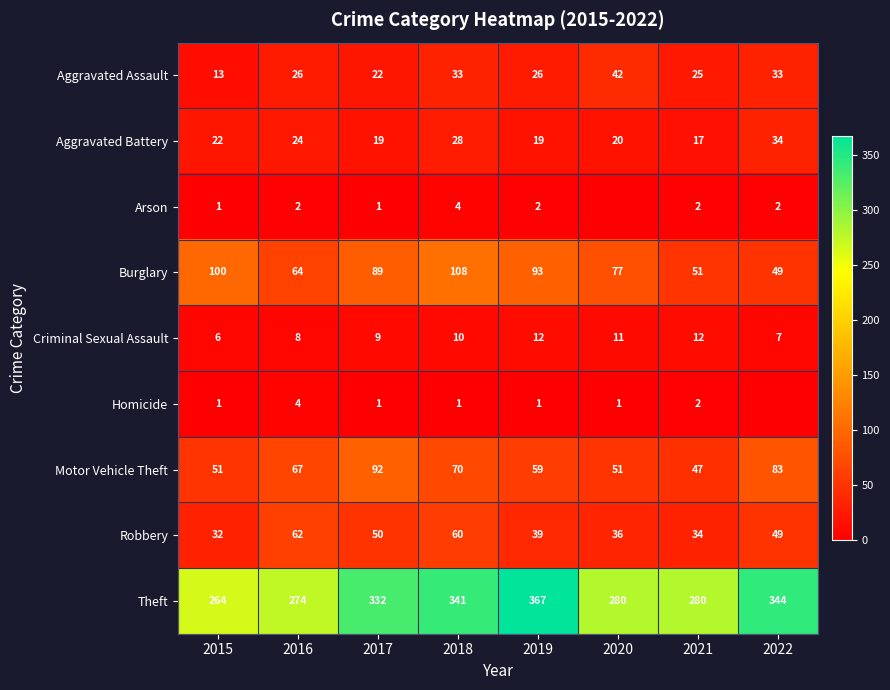

What is the average value of the Criminal Sexual Assault series?

9